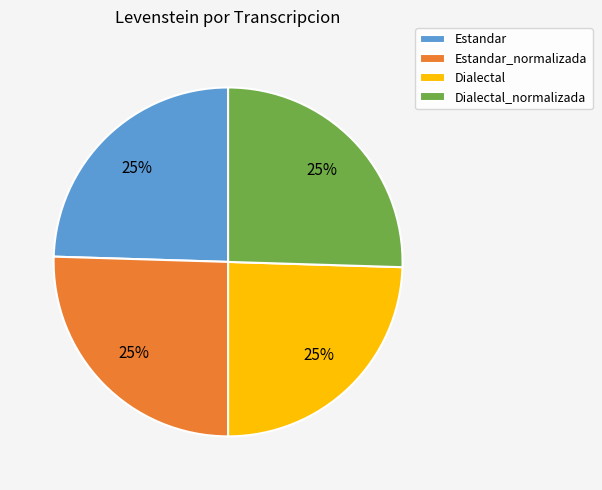

What percentage is the Estandar_normalizada slice, to the nearest percent?

25%